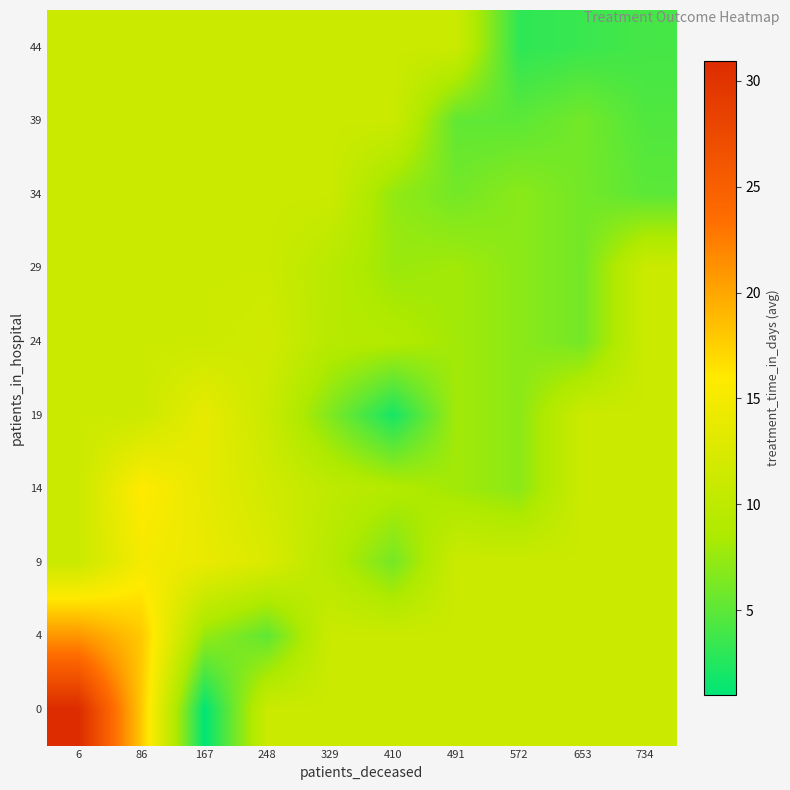

Reading left to right, what are all the values shown in this chart?

0: 6=30.9	86=18.0	167=1.0	248=11.1	329=11.1	410=11.1	491=11.1	572=11.1	653=11.1	734=11.1
4: 6=21.0	86=18.0	167=7.5	248=5.1	329=11.1	410=11.1	491=11.1	572=11.1	653=11.1	734=11.1
9: 6=11.1	86=15.0	167=14.0	248=12.5	329=9.3	410=6.1	491=11.1	572=11.1	653=11.1	734=11.1
14: 6=11.1	86=16.0	167=13.7	248=11.8	329=10.0	410=9.0	491=8.0	572=7.0	653=11.1	734=11.1
19: 6=11.1	86=11.1	167=13.8	248=11.0	329=6.5	410=2.0	491=8.0	572=7.0	653=11.1	734=11.1
24: 6=11.1	86=11.1	167=11.1	248=11.7	329=9.3	410=9.0	491=8.0	572=7.0	653=6.0	734=11.1
29: 6=11.1	86=11.1	167=11.1	248=11.1	329=9.5	410=7.7	491=8.0	572=7.0	653=6.0	734=11.1
34: 6=11.1	86=11.1	167=11.1	248=11.1	329=11.1	410=7.3	491=6.0	572=7.0	653=6.0	734=5.0
39: 6=11.1	86=11.1	167=11.1	248=11.1	329=11.1	410=11.1	491=5.2	572=5.0	653=6.0	734=4.5
44: 6=11.1	86=11.1	167=11.1	248=11.1	329=11.1	410=11.1	491=11.1	572=3.0	653=3.5	734=4.0